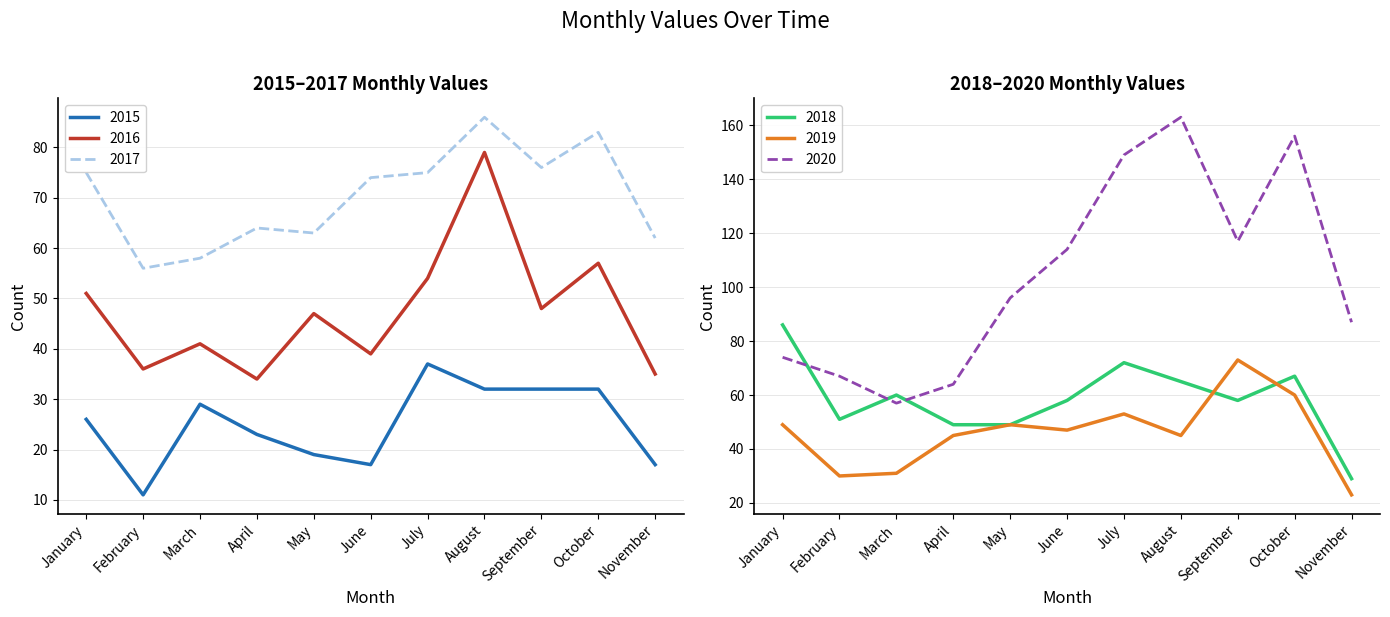

True or false: 2020 and 2018 cross at least once.

True